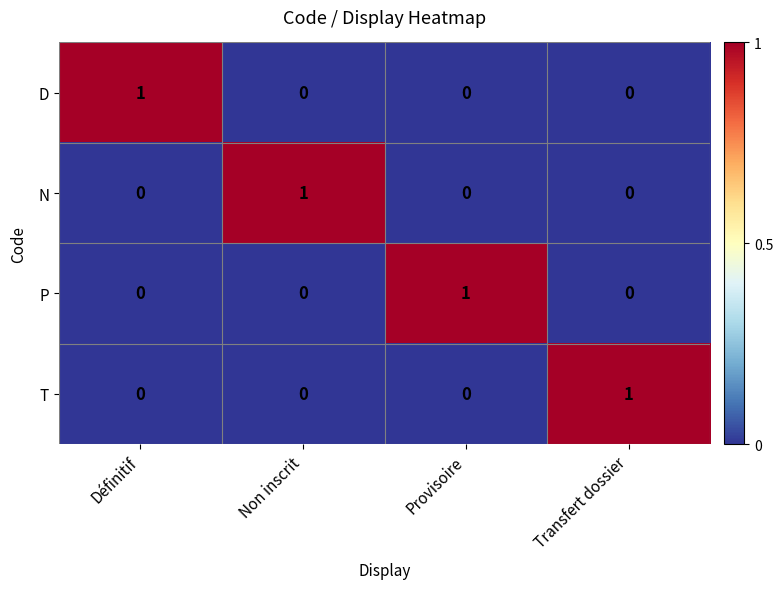

Reading left to right, transcribe all the data shown in this chart.

D: 1	0	0	0
N: 0	1	0	0
P: 0	0	1	0
T: 0	0	0	1